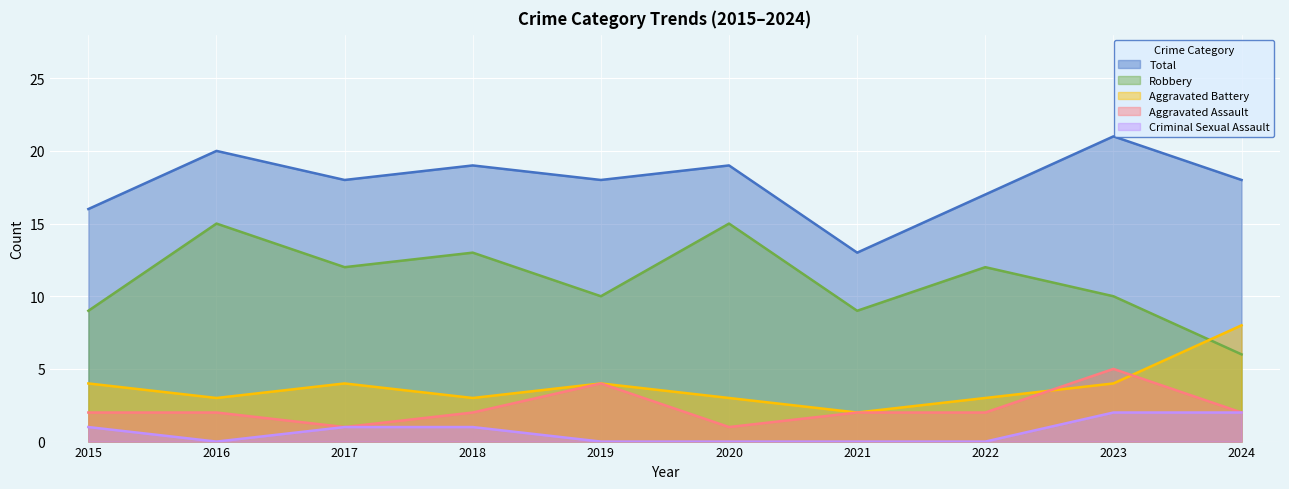

At 2021, list the series in order from smallest to largest.

Criminal Sexual Assault, Aggravated Battery, Aggravated Assault, Robbery, Total